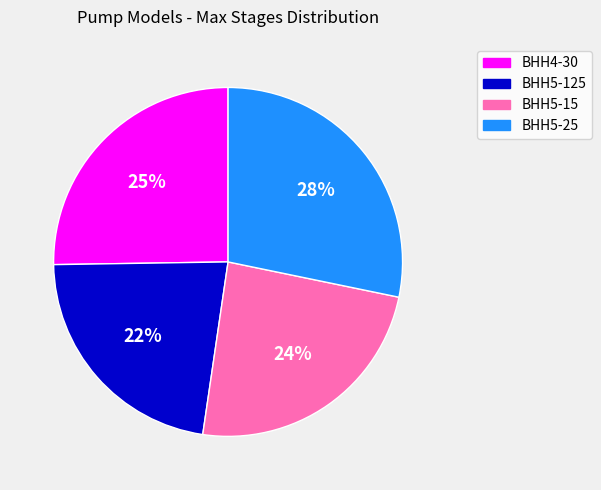

Is the sum of ВНН5-15 and ВНН5-25 greater than half?

Yes